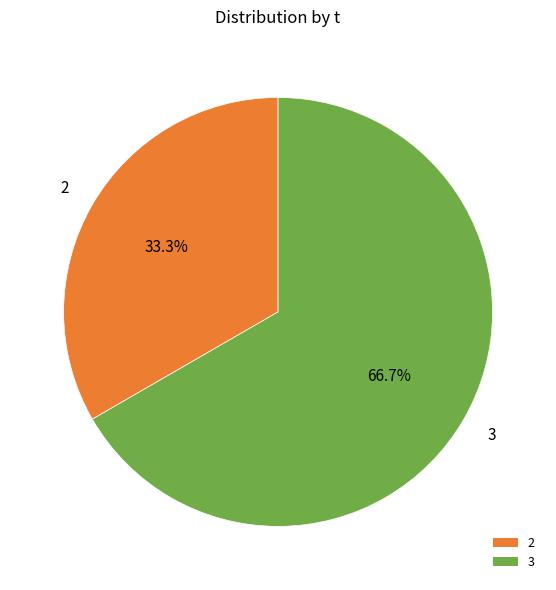

How much of the chart is everything except 2?

66.7%